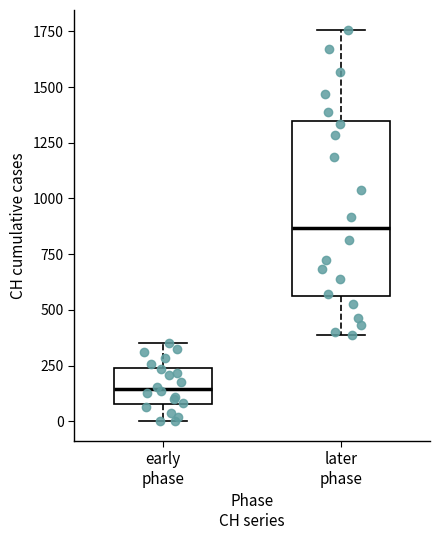

Which box has the highest median line?

later phase